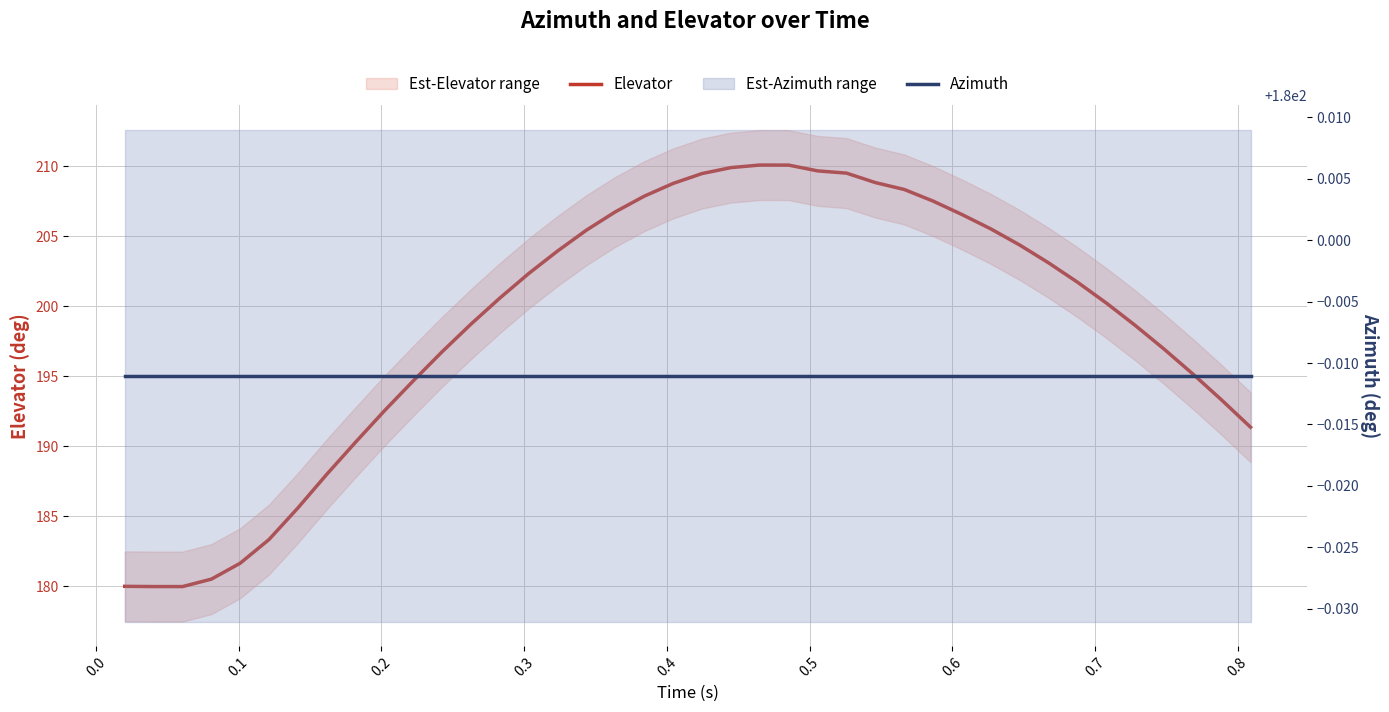

Reading left to right, transcribe all the data shown in this chart.

Elevator: 180.0	180.0	180.0	180.5	181.6	183.3	185.6	188.0	190.3	192.5	194.7	196.8	198.7	200.6	202.4	204.0	205.5	206.8	207.9	208.8	209.5	209.9	210.1	210.1	209.7	209.5	208.8	208.4	207.5	206.6	205.5	204.4	203.1	201.7	200.2	198.6	197.0	195.2	193.3	191.4
Azimuth: 180.0	180.0	180.0	180.0	180.0	180.0	180.0	180.0	180.0	180.0	180.0	180.0	180.0	180.0	180.0	180.0	180.0	180.0	180.0	180.0	180.0	180.0	180.0	180.0	180.0	180.0	180.0	180.0	180.0	180.0	180.0	180.0	180.0	180.0	180.0	180.0	180.0	180.0	180.0	180.0